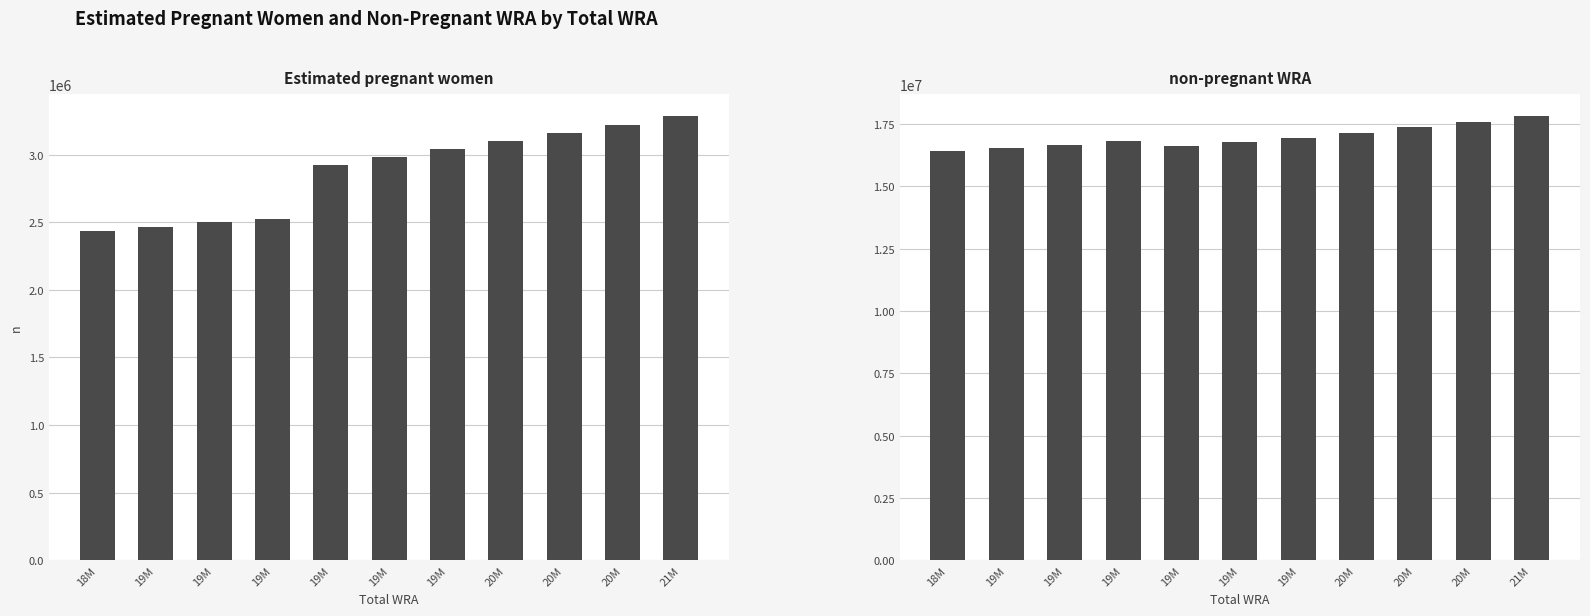

What is the spread (max minus min) of values at 20M?

14056474.9